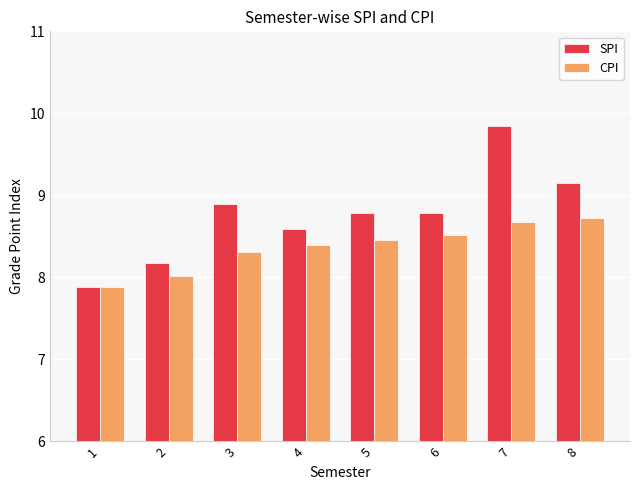

How many series are shown in this chart?

2